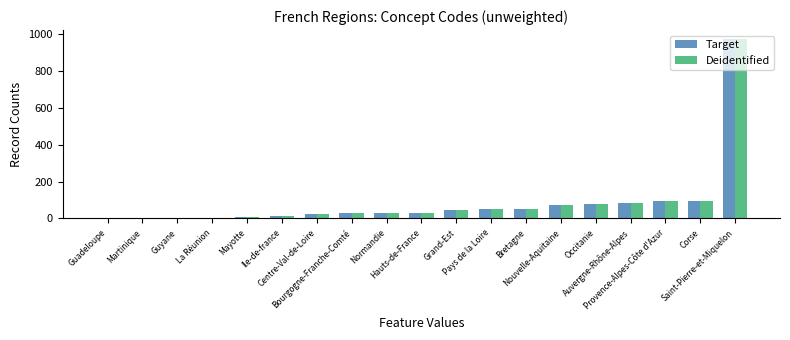

What is the average value of the Target series?

89